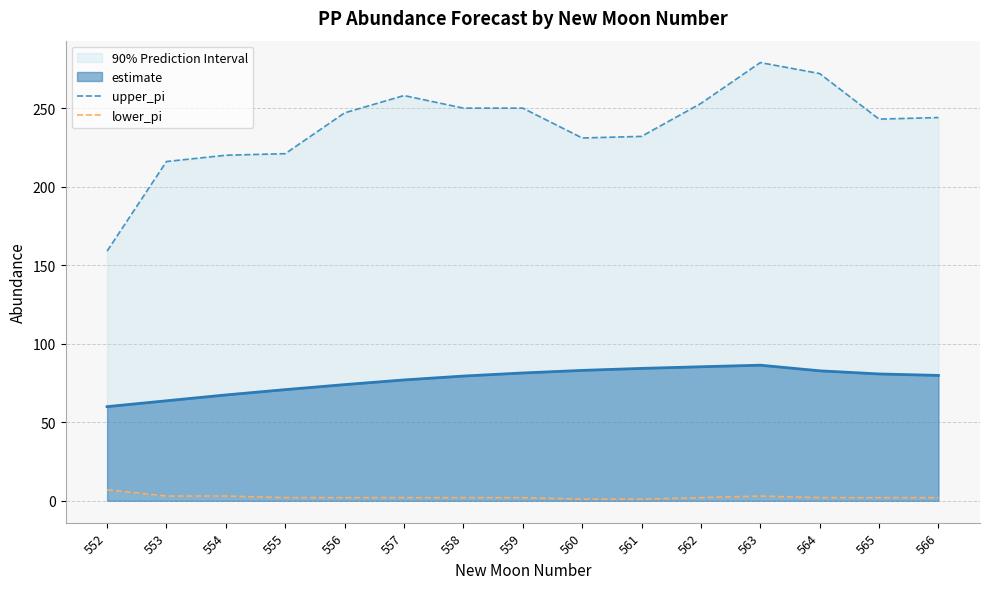

What is the highest value of the upper_pi series?

279